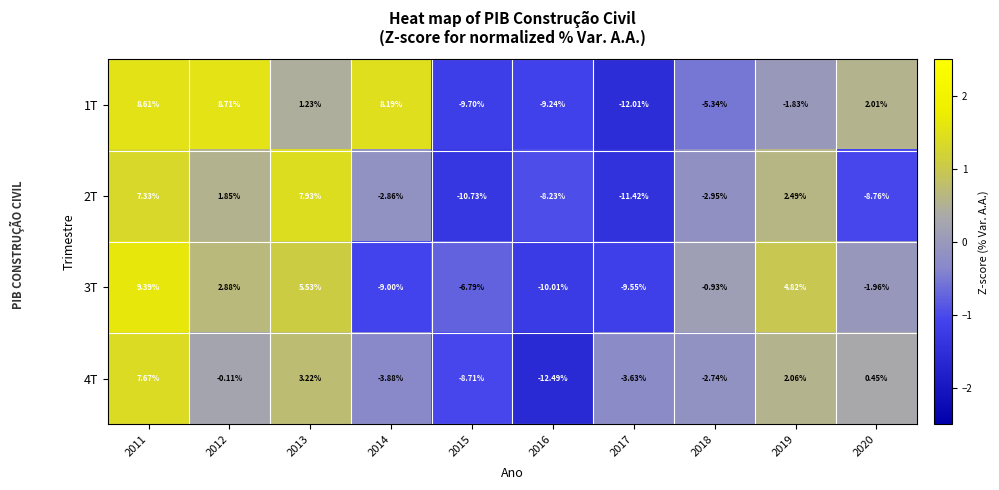

Count the number of data series in this chart.

4